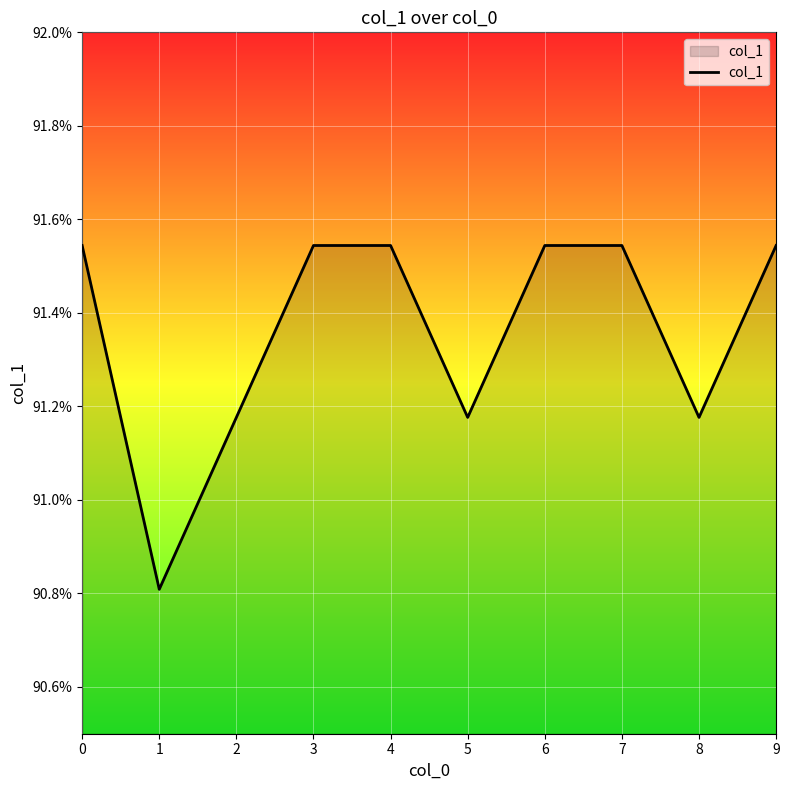

Is this an area chart (filled region under the line)?

Yes